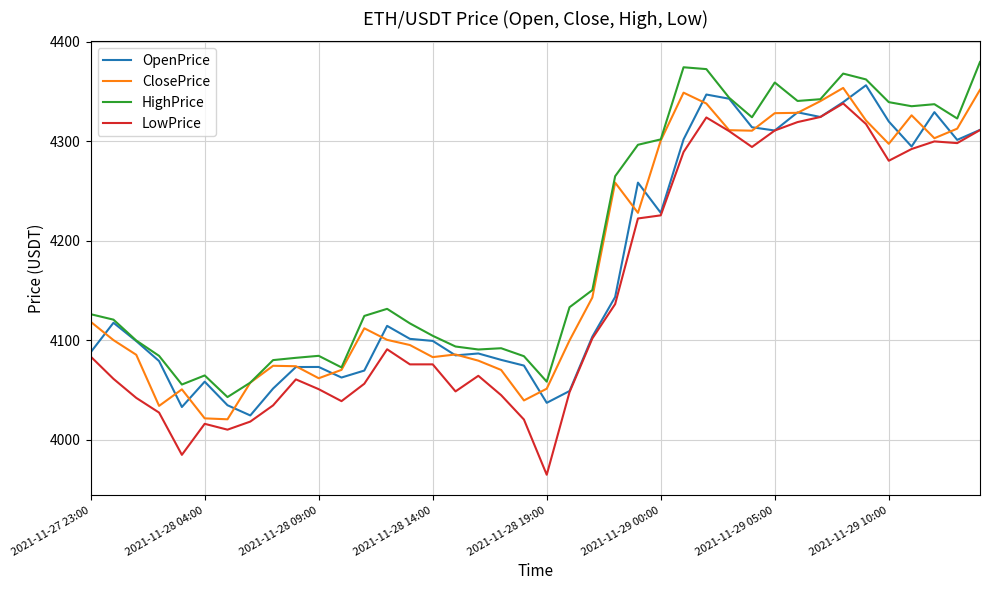

Which series has the largest total across all categories?

HighPrice